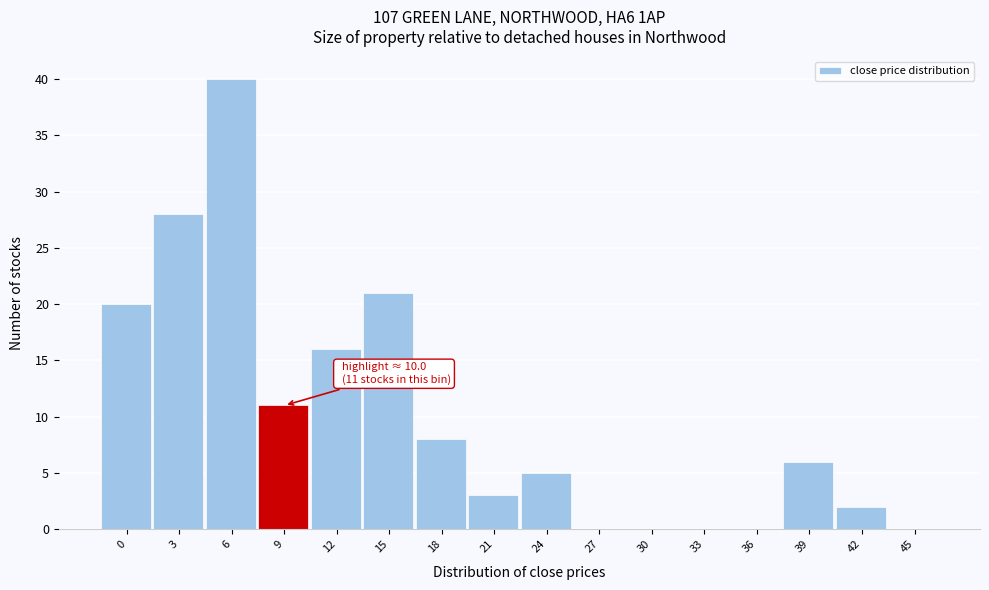

Reading left to right, transcribe all the data shown in this chart.

0=20	3=28	6=40	9=11	12=16	15=21	18=8	21=3	24=5	27=0	30=0	33=0	36=0	39=6	42=2	45=0